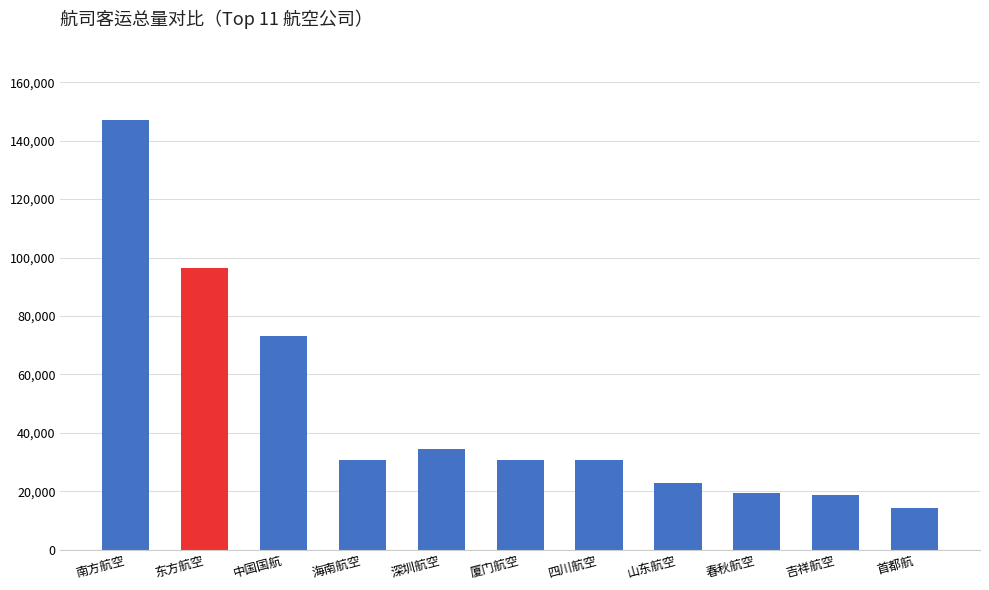

Which category has the lowest value across all series?

首都航